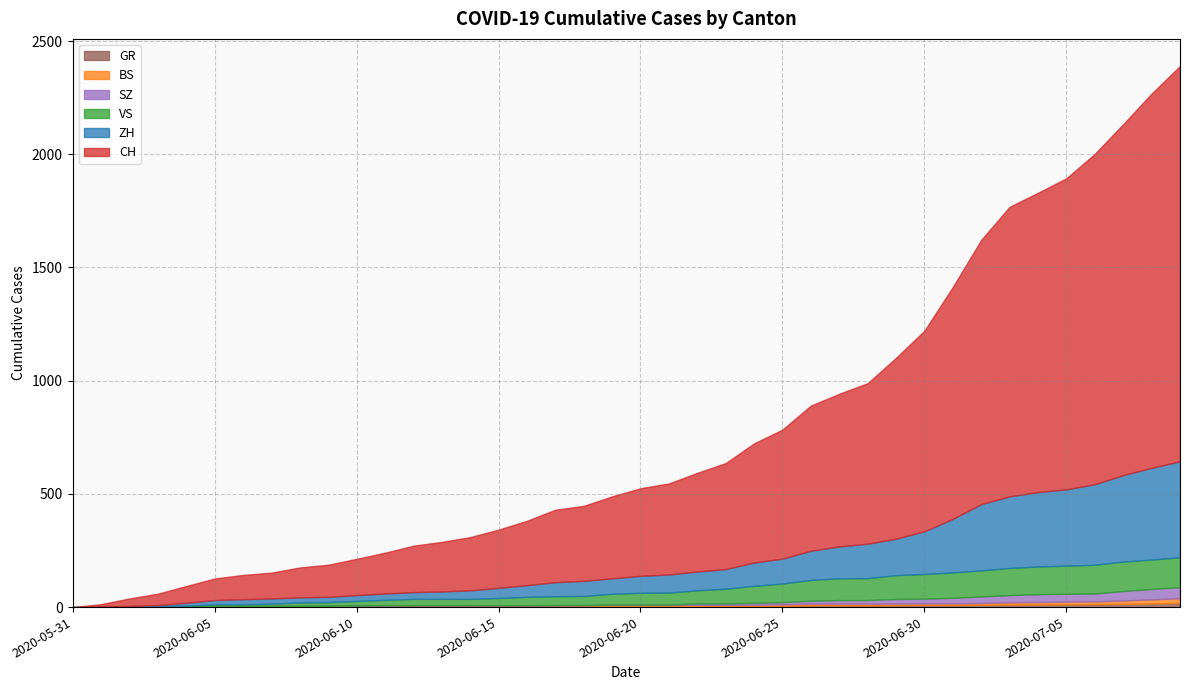

True or false: BS and ZH intersect in this chart.

False